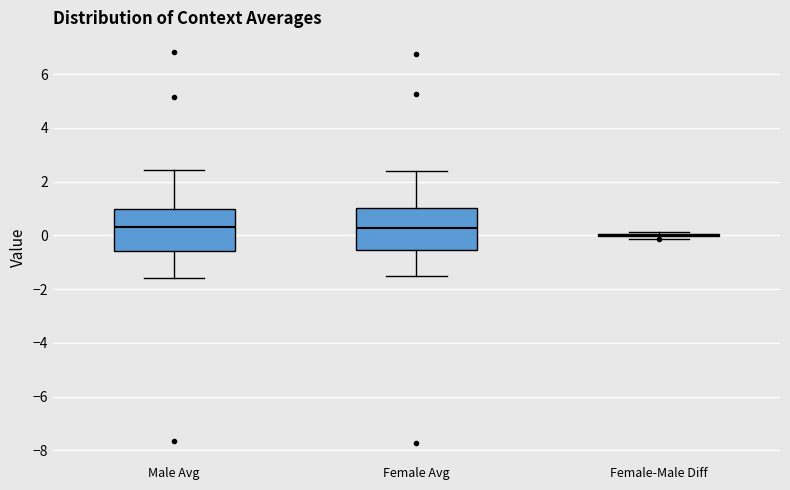

Reading left to right, transcribe this box plot: for each box, give where its median line is, the range the box spans, and where its two whiskers end, as read against the y-axis. The values are not printed on the chart, so give them approximately, as read against the axis.

Male Avg: median 0.4, box -0.6 to 1.0, whiskers -1.6 to 2.4
Female Avg: median 0.2, box -0.6 to 1.0, whiskers -1.6 to 2.4
Female-Male Diff: box collapsed to a line at 0.0, whiskers -0.2 to 0.2